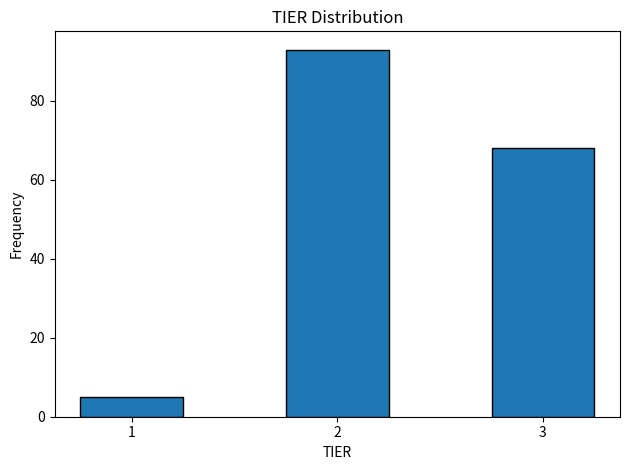

Reading left to right, list all the values displayed in this chart.

5	93	68